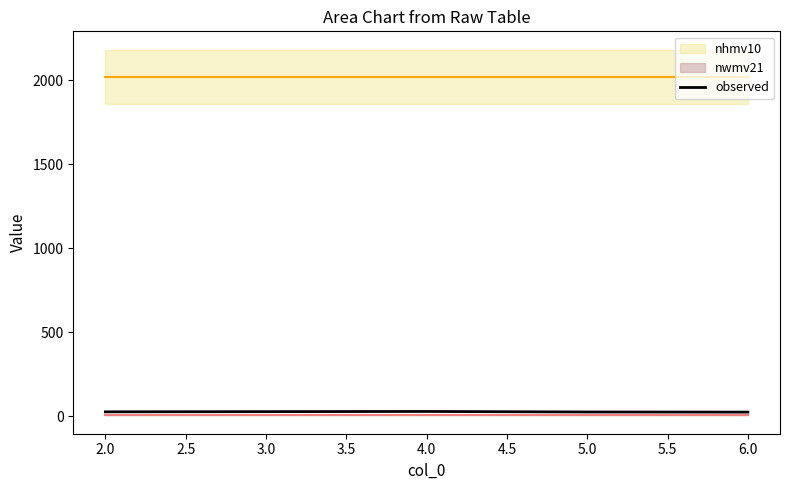

What is the smallest value displayed?

24.3